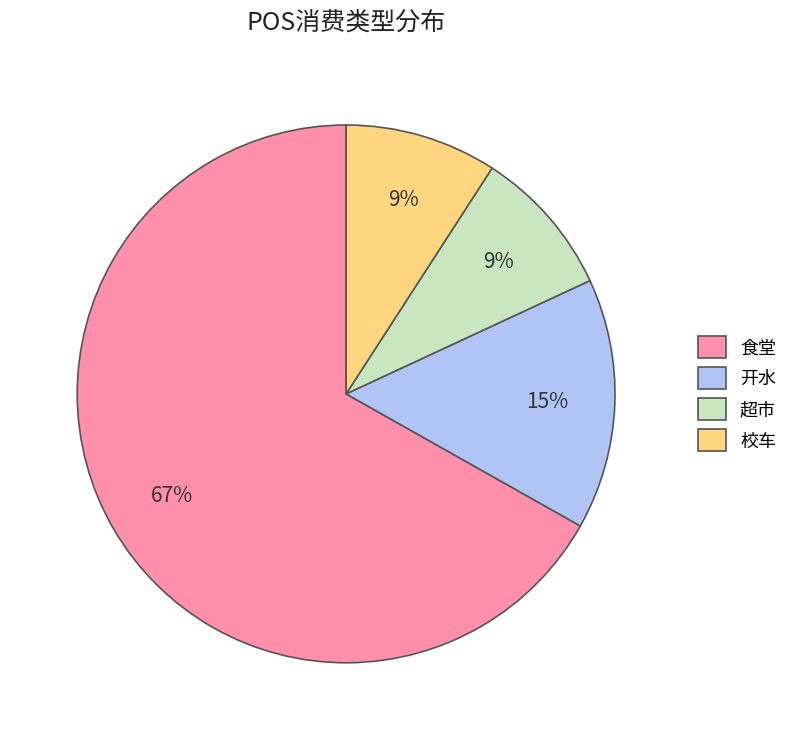

What is the ratio of the value at 超市 to the value at 开水?

0.6